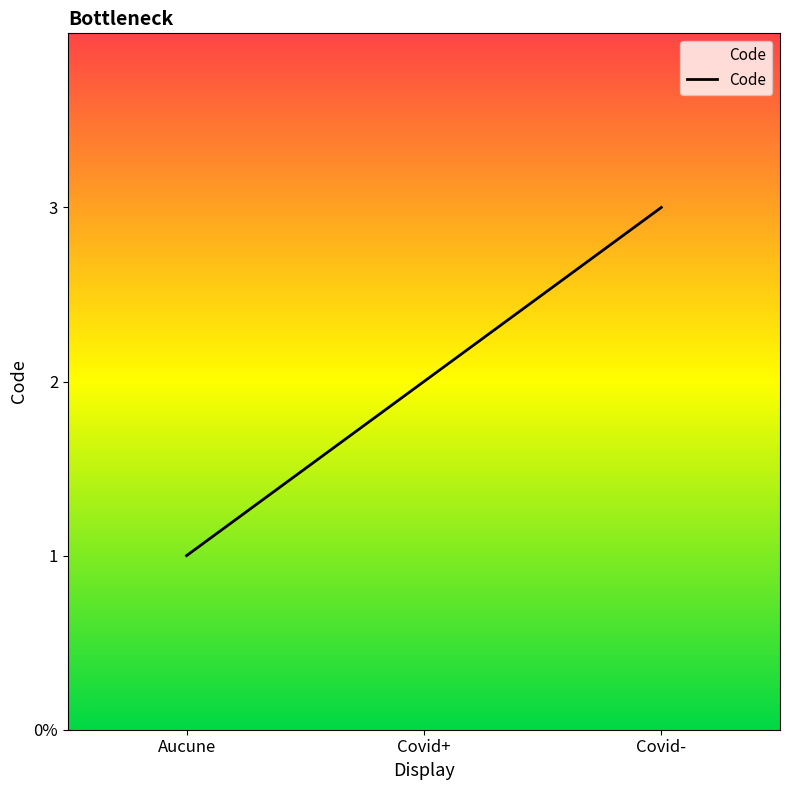

Reading left to right, what are all the values shown in this chart?

Aucune=1	Covid+=2	Covid-=3